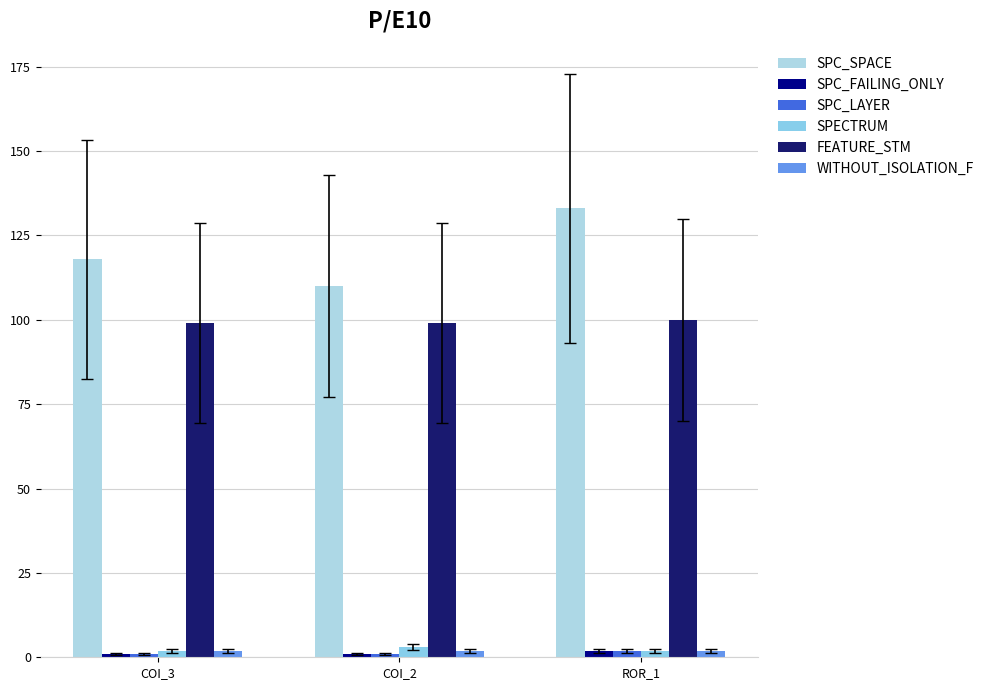

What is the label of the 1st bar from the right?

ROR_1